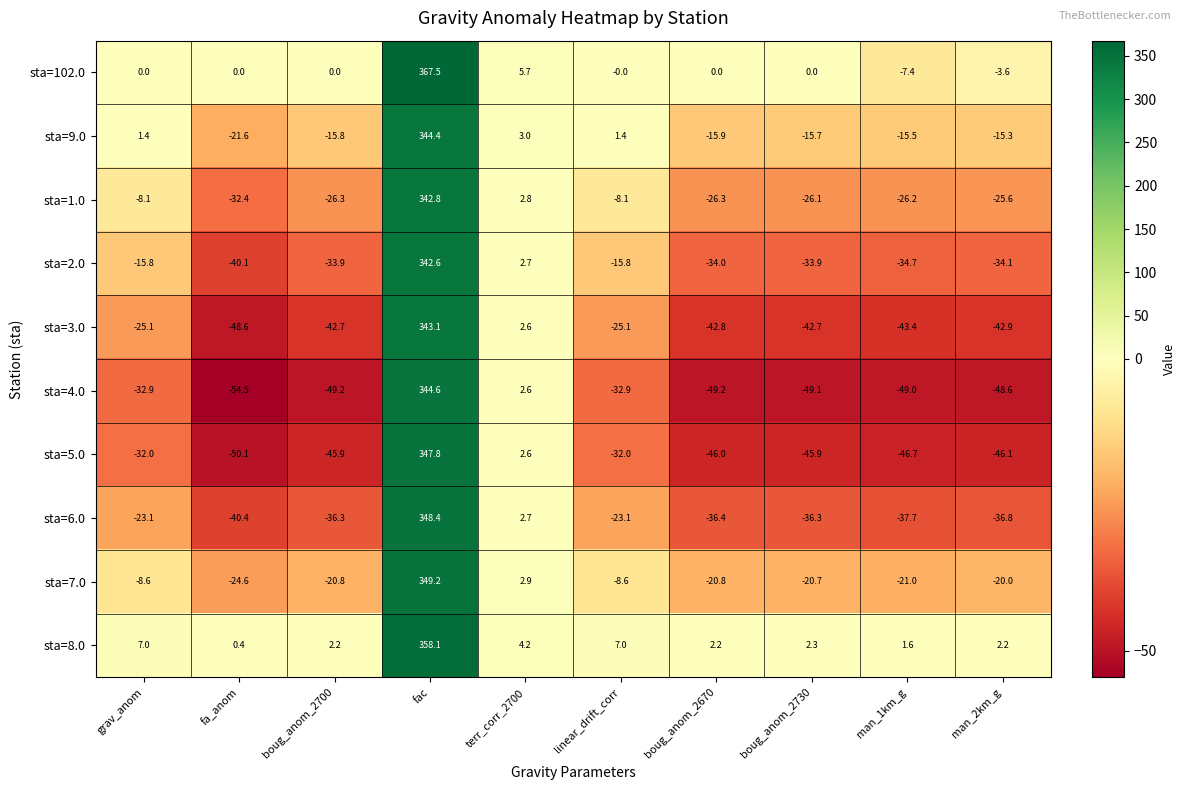

What is the difference between the second highest and second lowest values in the sta=9.0 series?

18.9